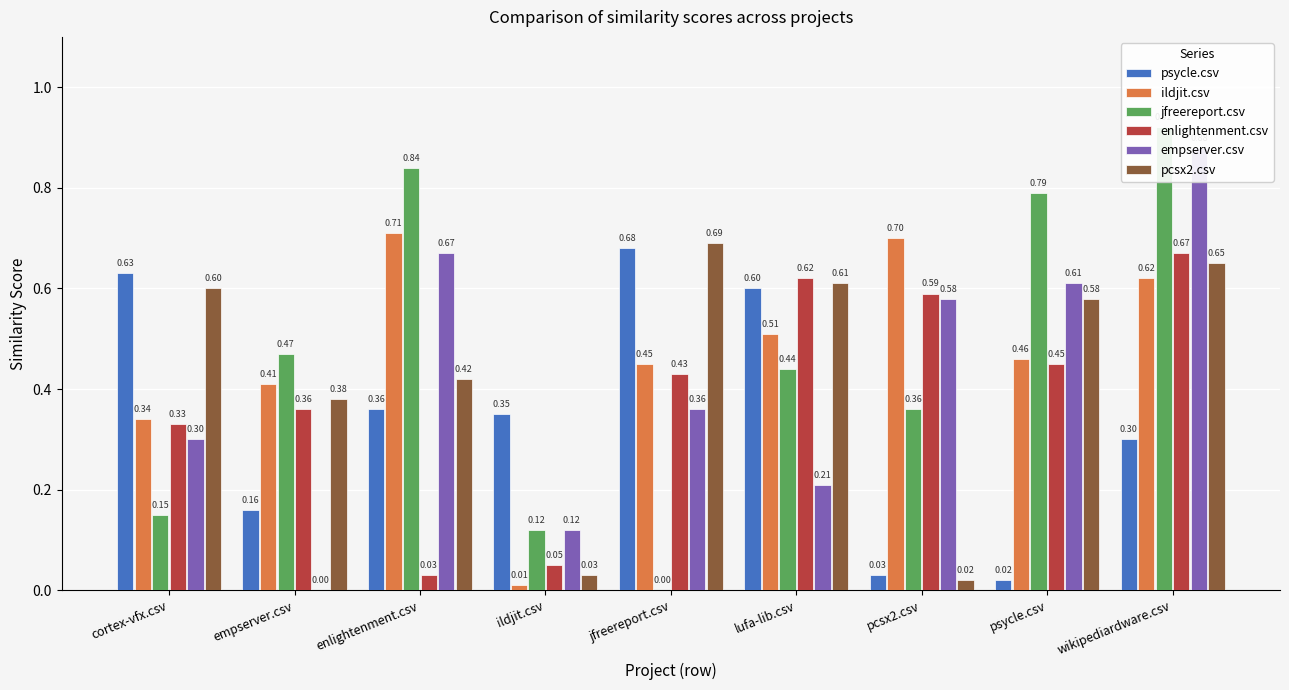

What is the sum of all jfreereport.csv values?

4.1